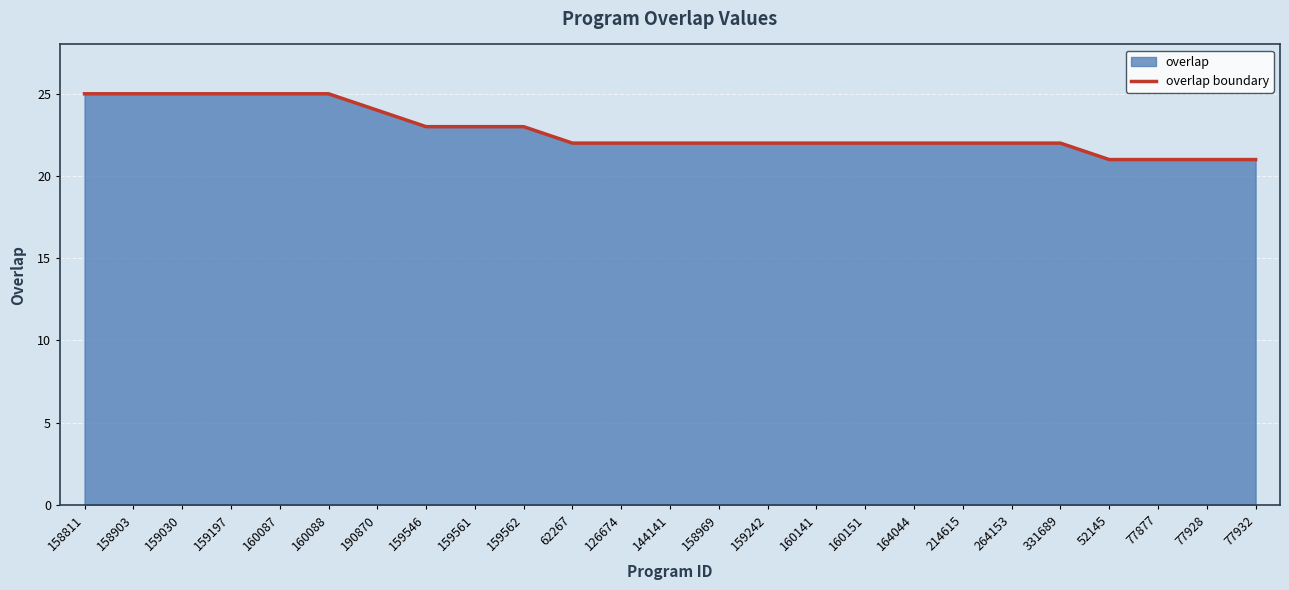

How many lines are shown in the chart?

1